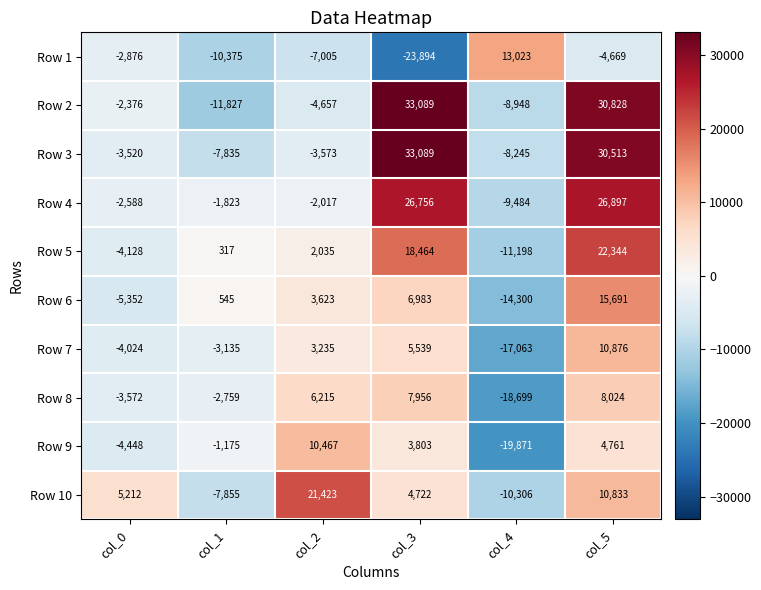

The Row 9 series shows 3803 at col_3. True or false?

True